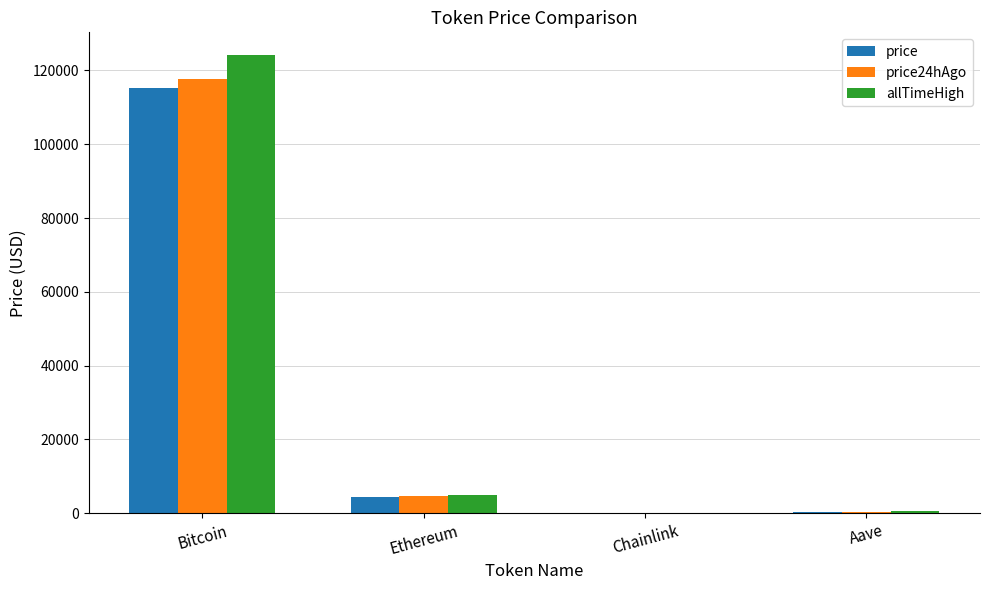

What is the difference between the price values at Bitcoin and Chainlink?

115312.5